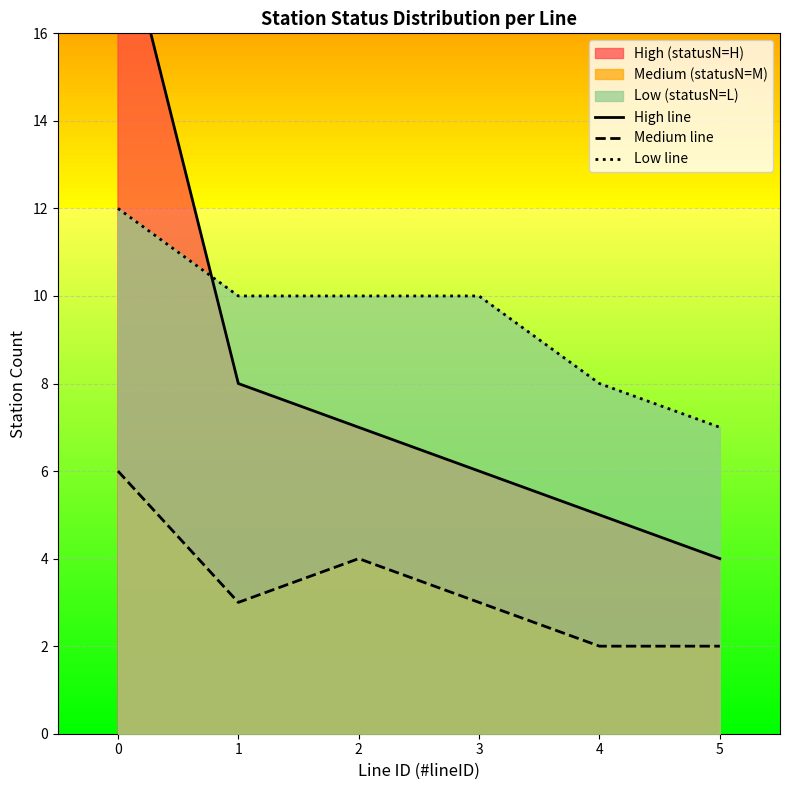

Reading left to right, transcribe all the data shown in this chart.

High line: 19	8	7	6	5	4
Medium line: 6	3	4	3	2	2
Low line: 12	10	10	10	8	7